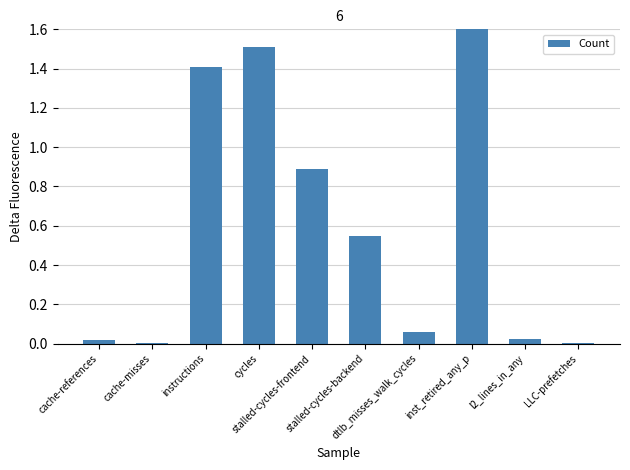

What is the sum of all values?

6.1